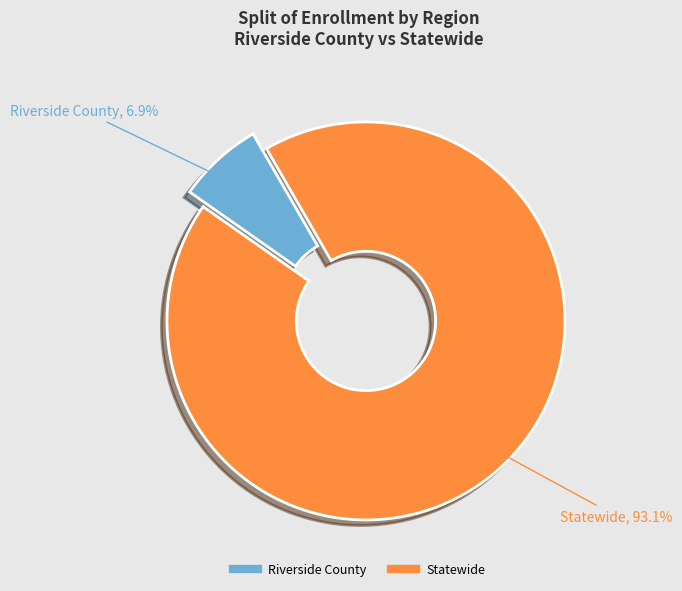

Combined, what portion of the pie is Statewide and Riverside County?

100.0%